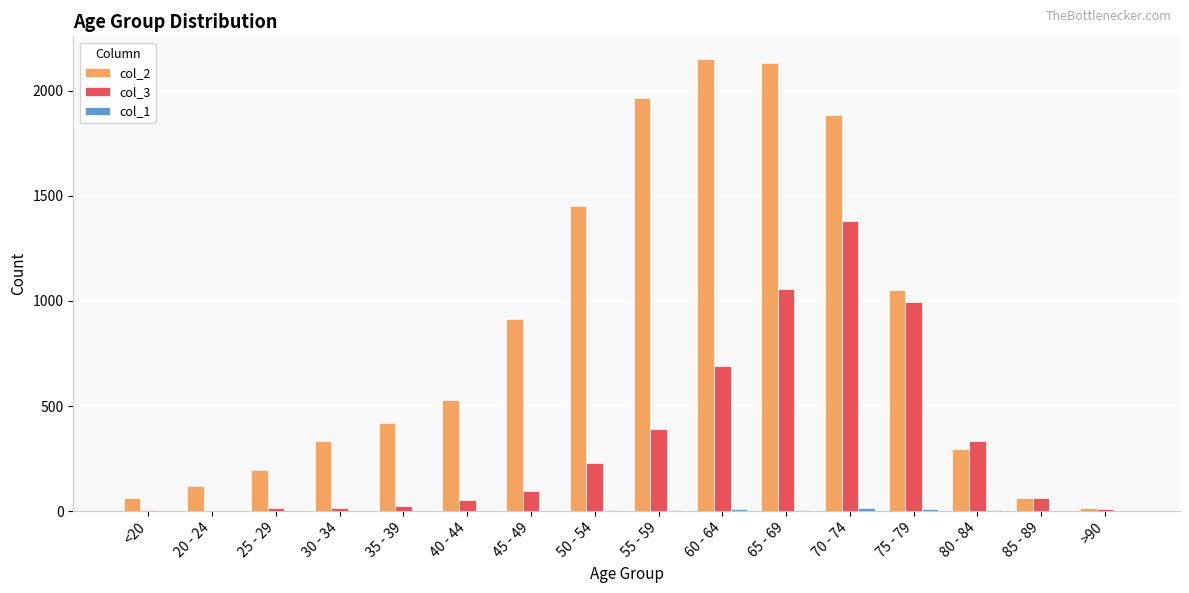

At which category is the sum across all series the highest?

70 - 74